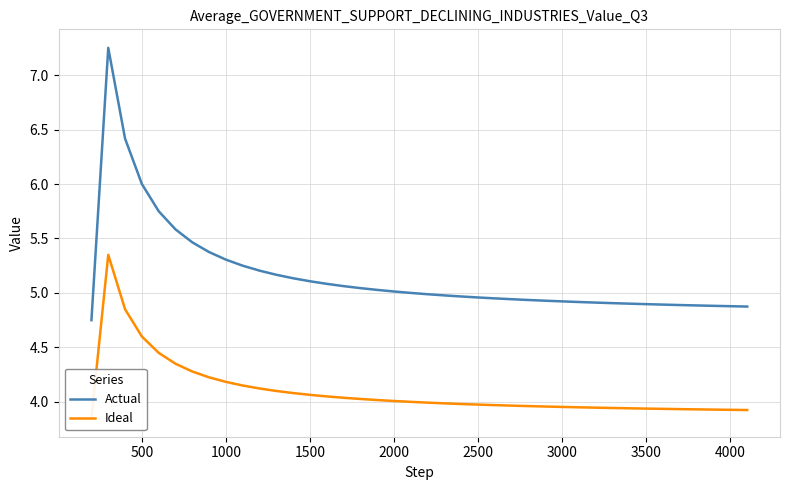

At how many categories does at least one series exceed 5?

18